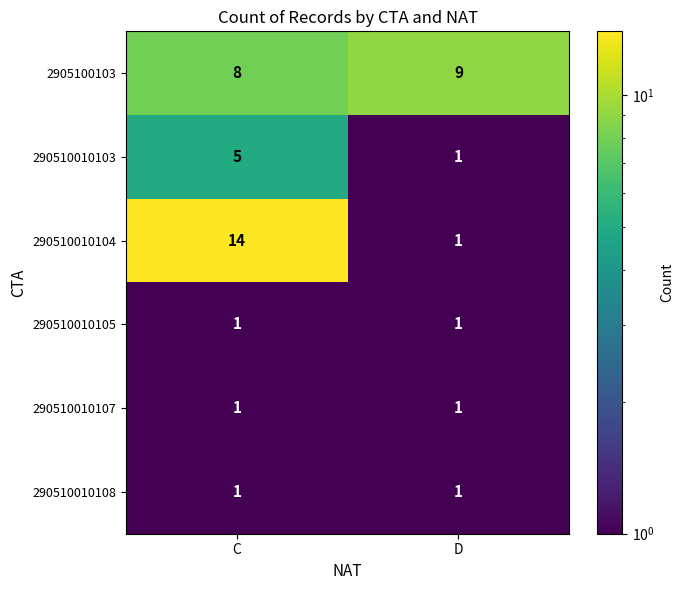

The 290510010108 series shows 2 at D. True or false?

False